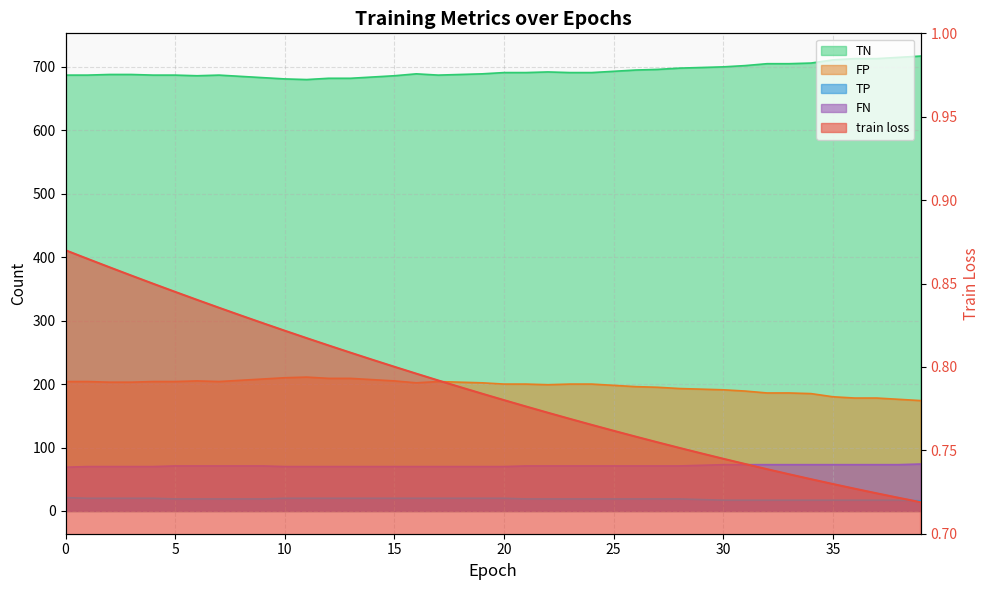

True or false: TN and TP intersect in this chart.

False